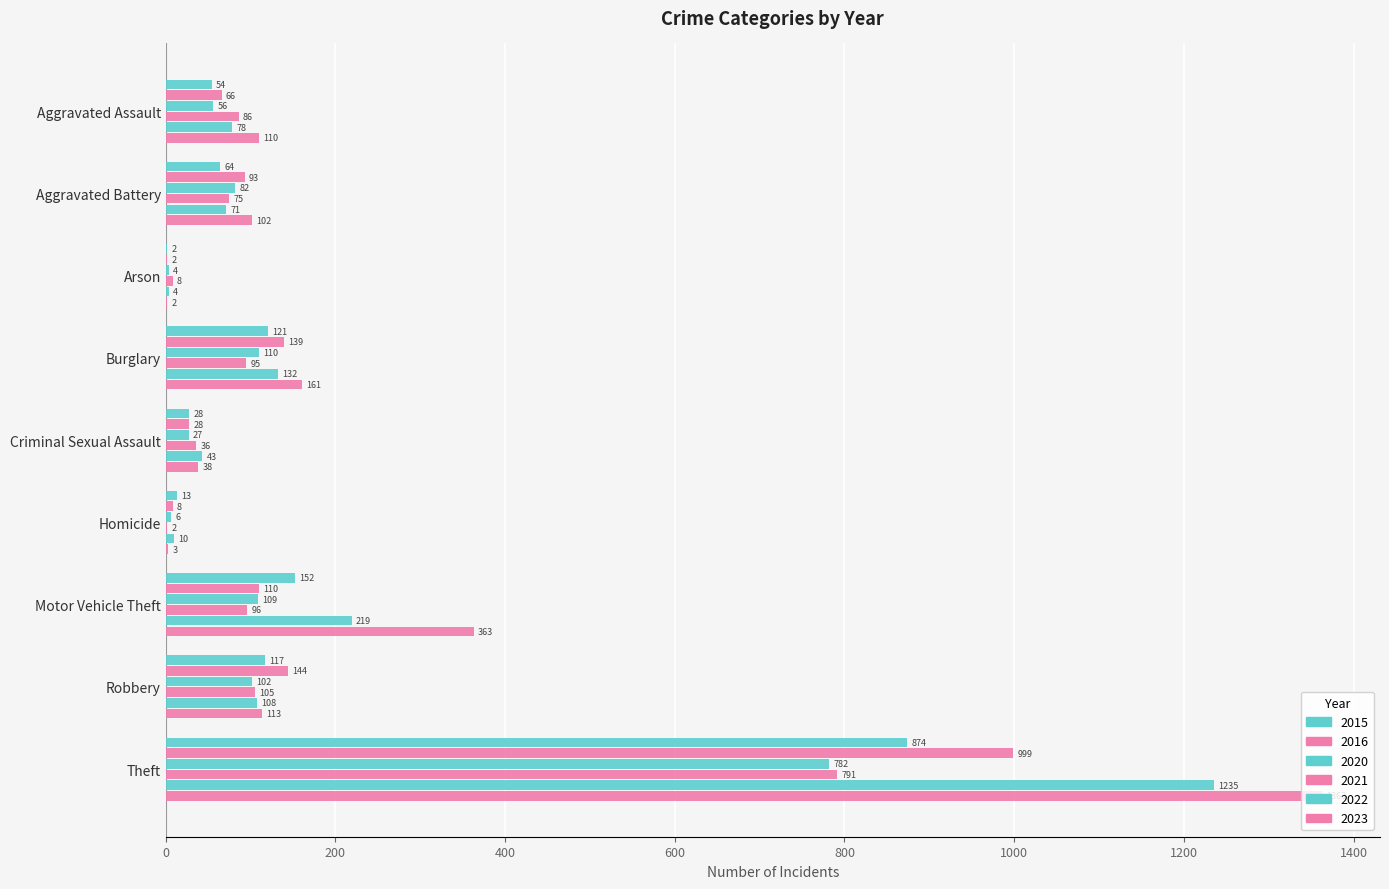

At how many categories does at least one series exceed 147?

3